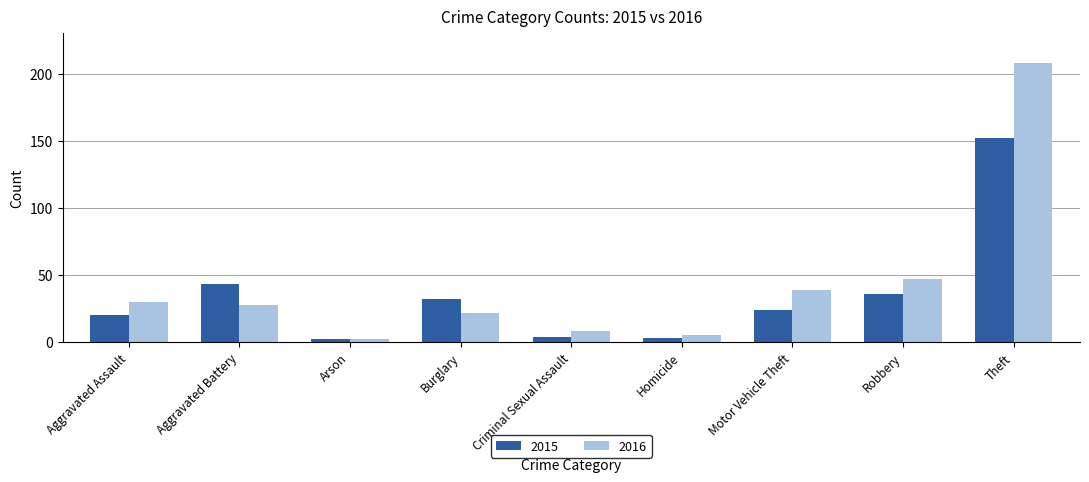

Is it true that 2015 equals 13 at Aggravated Assault?

False